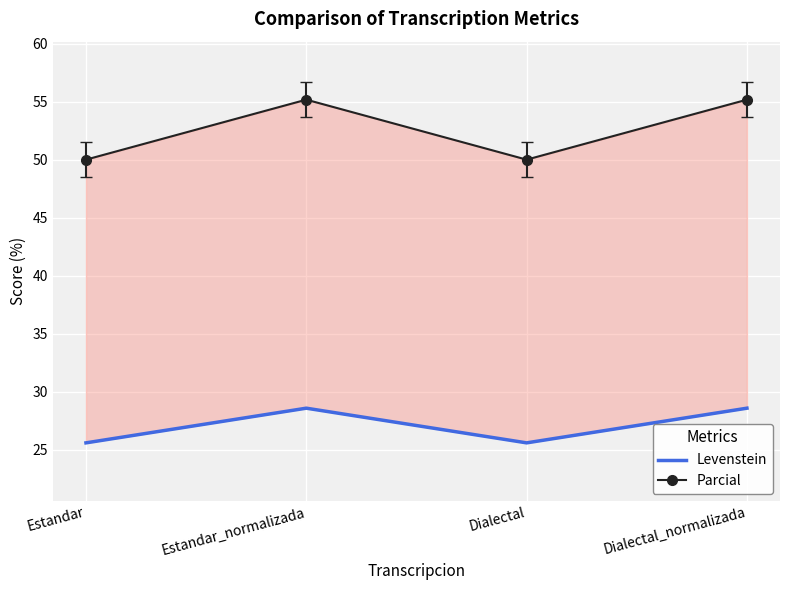

Between Dialectal_normalizada and Estandar_normalizada, which is larger?

Dialectal_normalizada